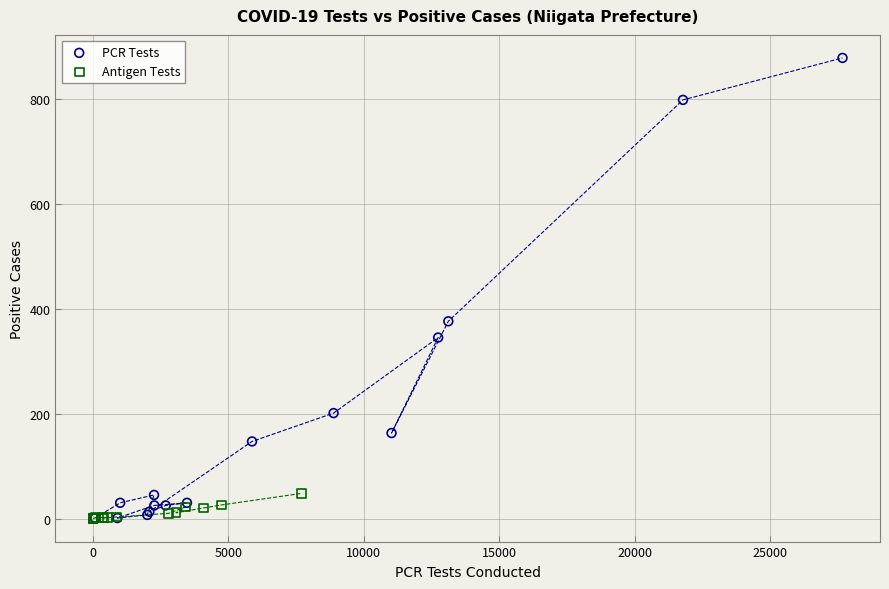

Which series contains the highest Y value?

PCR Tests